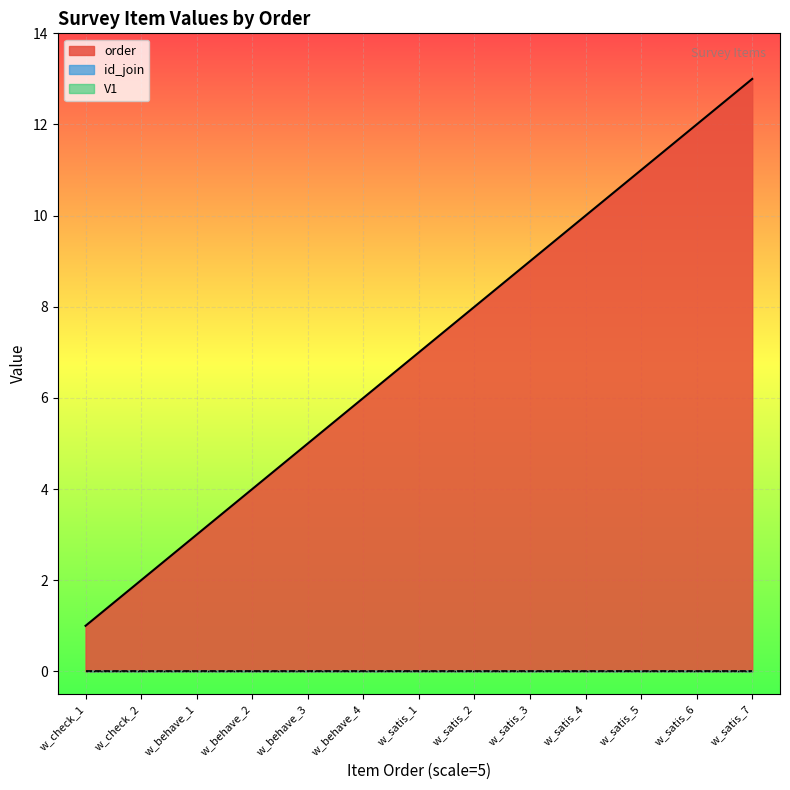

At w_satis_4, list the series in order from smallest to largest.

id_join, V1, order